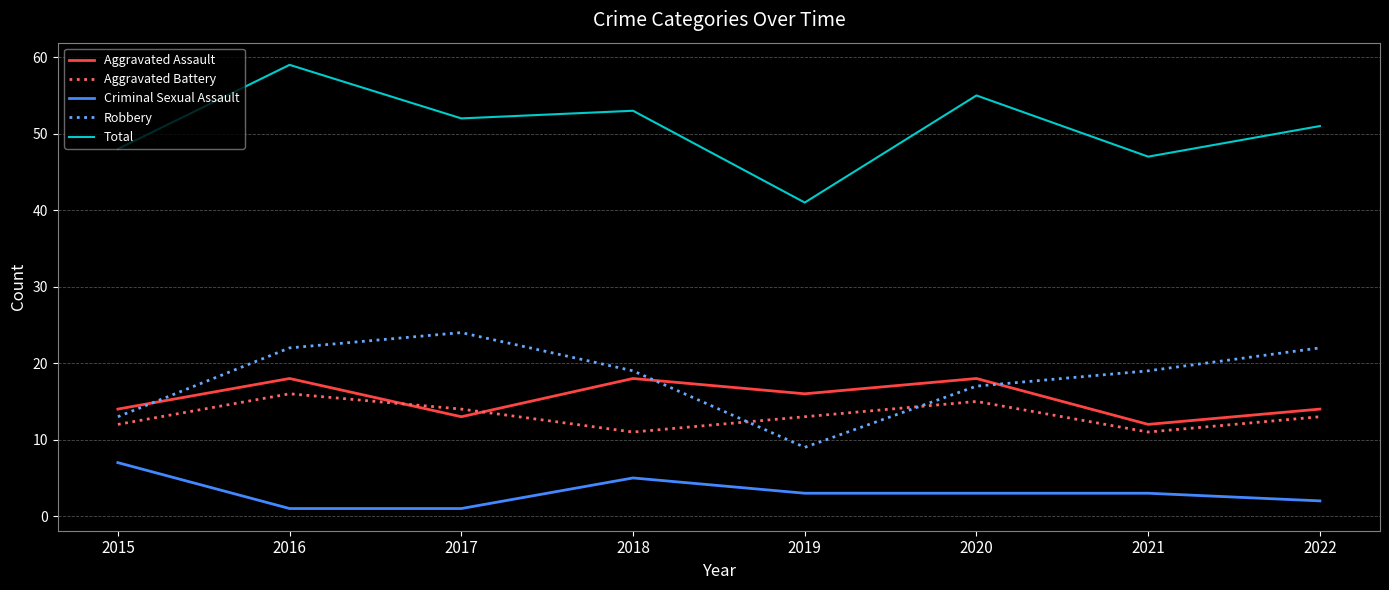

Does the chart display data point markers on the line(s)?

No